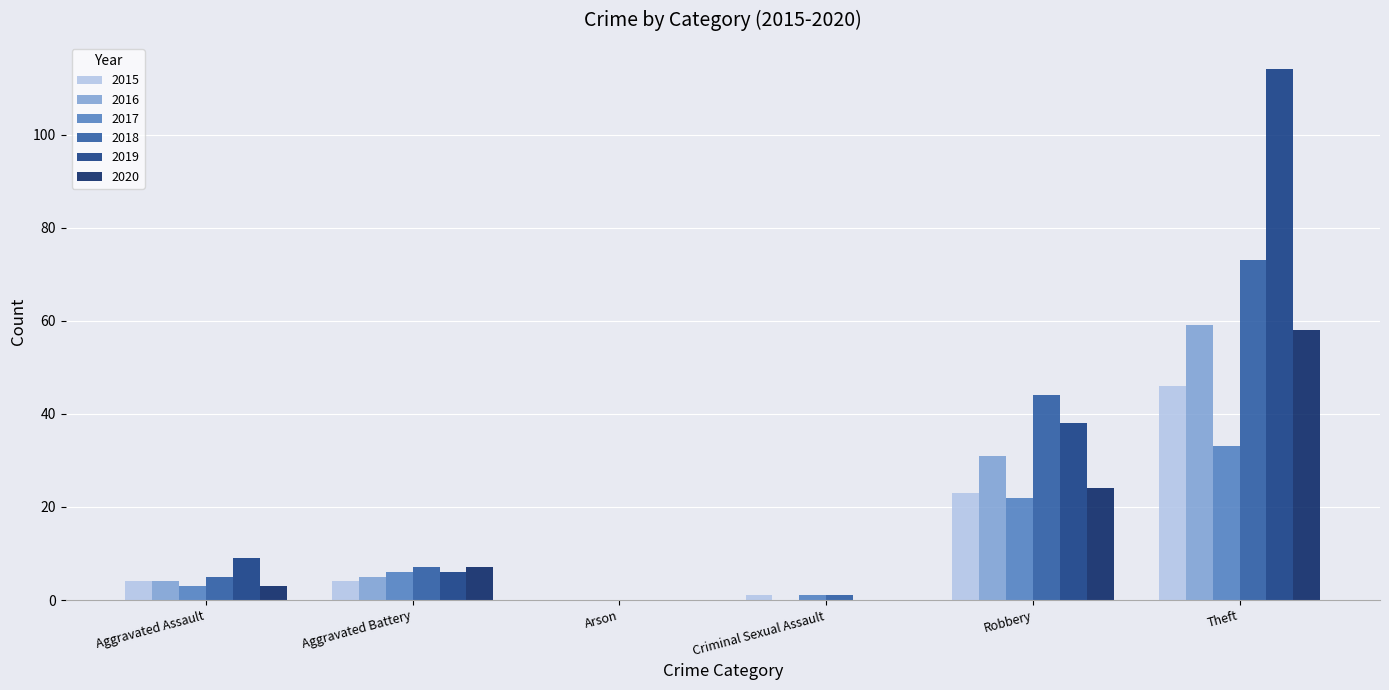

Which series has the widest spread of values?

2019